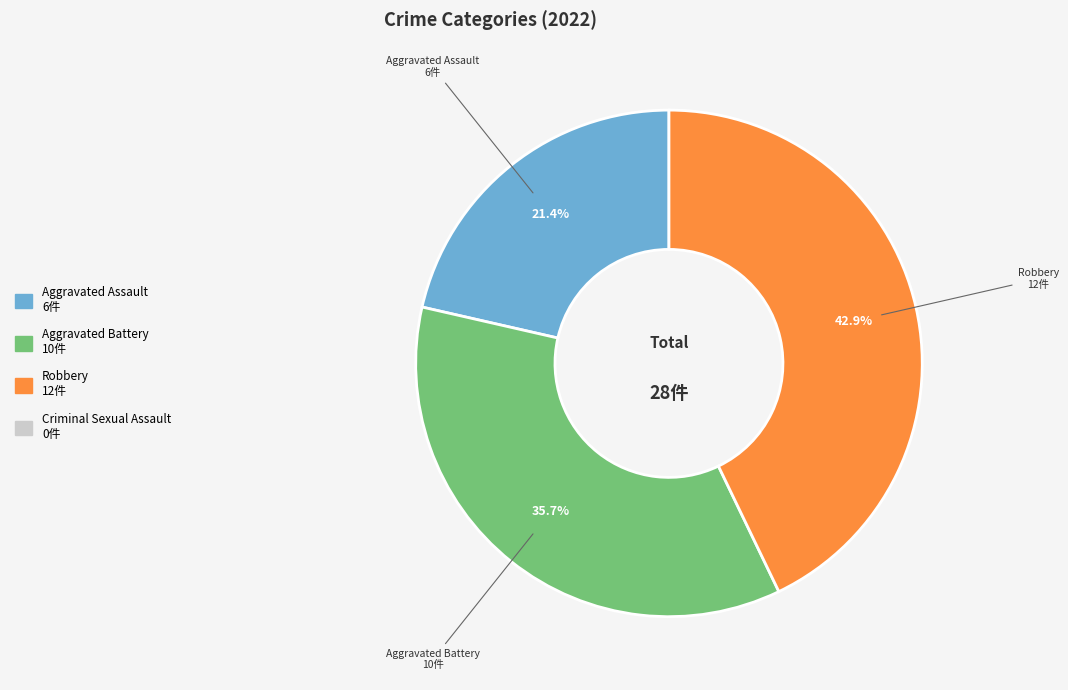

Does any single category account for the majority?

No